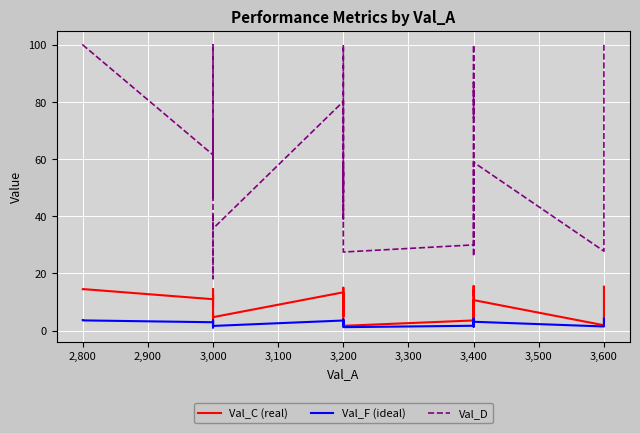

In Val_F (ideal), how many points are lower than both neighbors (excluding endpoints)?

10